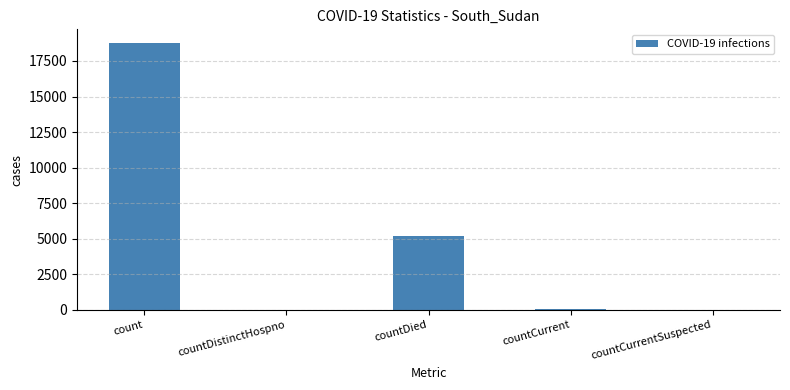

What is the change in value from count to countDied?

-13583